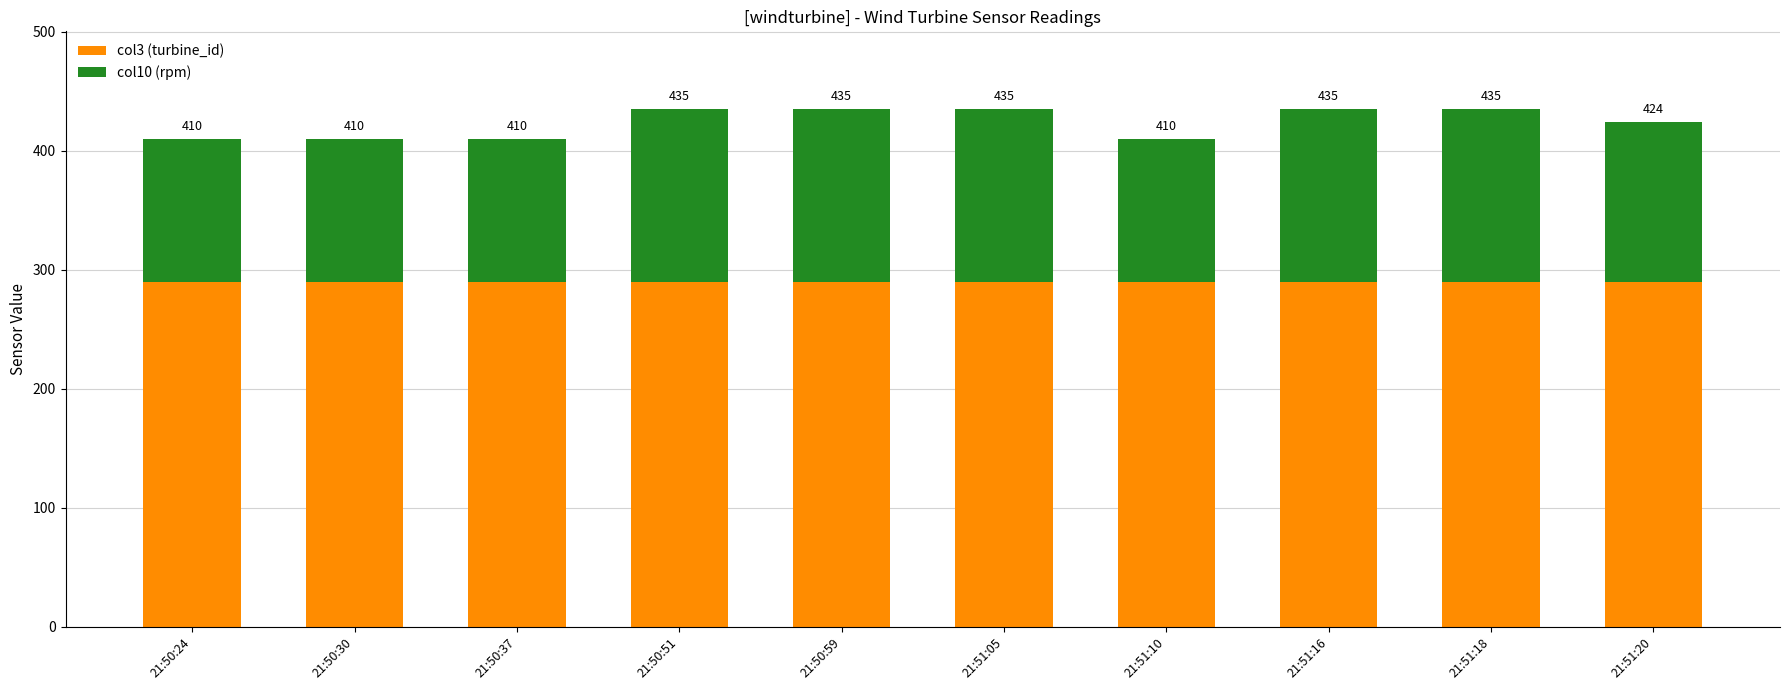

True or false: col10 (rpm) has a value of 160 at 21:50:24.

False